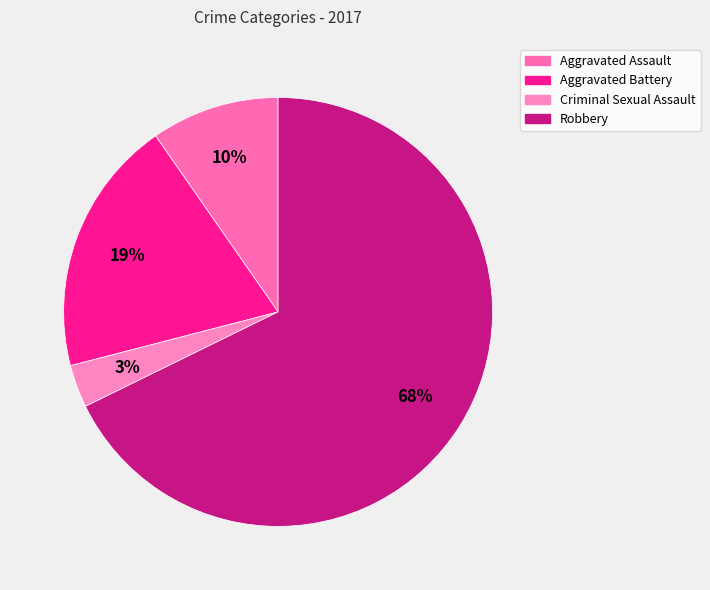

How many segments does this pie chart have?

4